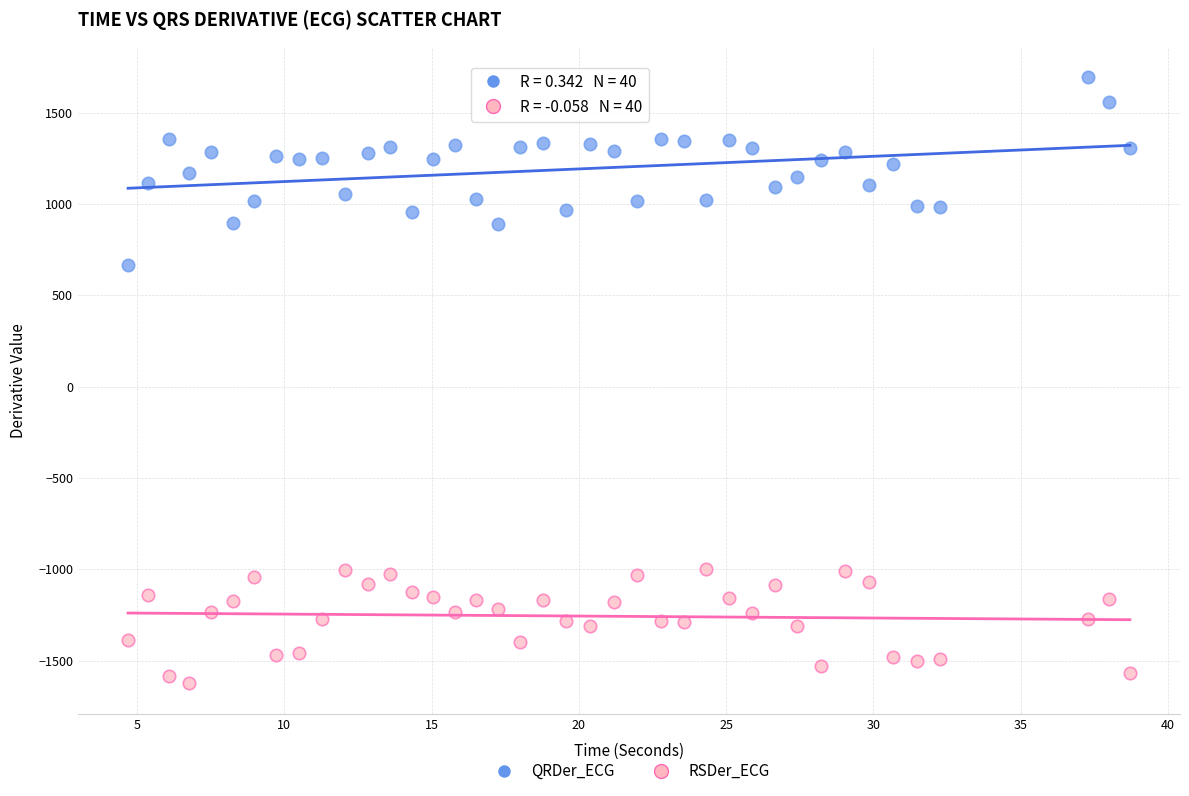

Across all data points, what is the range of X values (max minus min)?

34.0